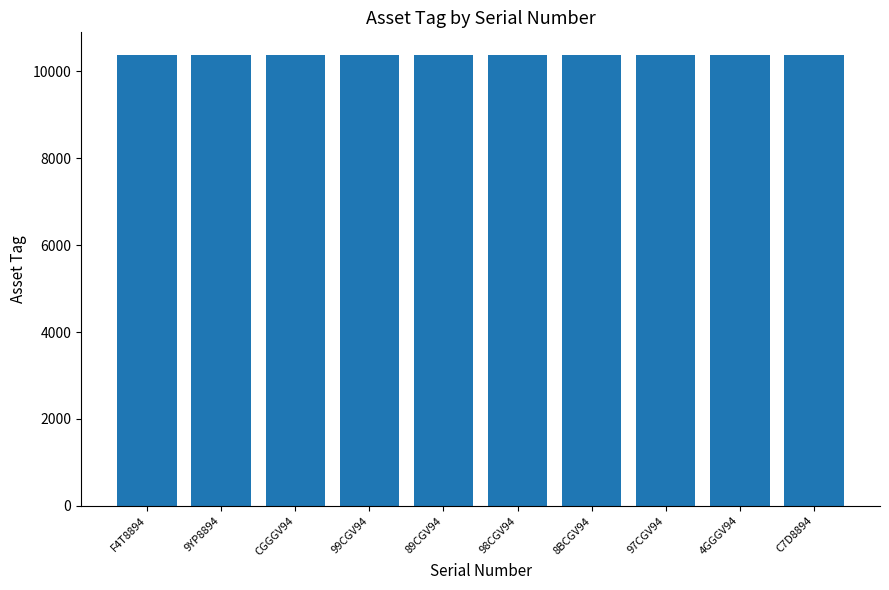

What is the label of the 10th bar from the left?

C7D8894